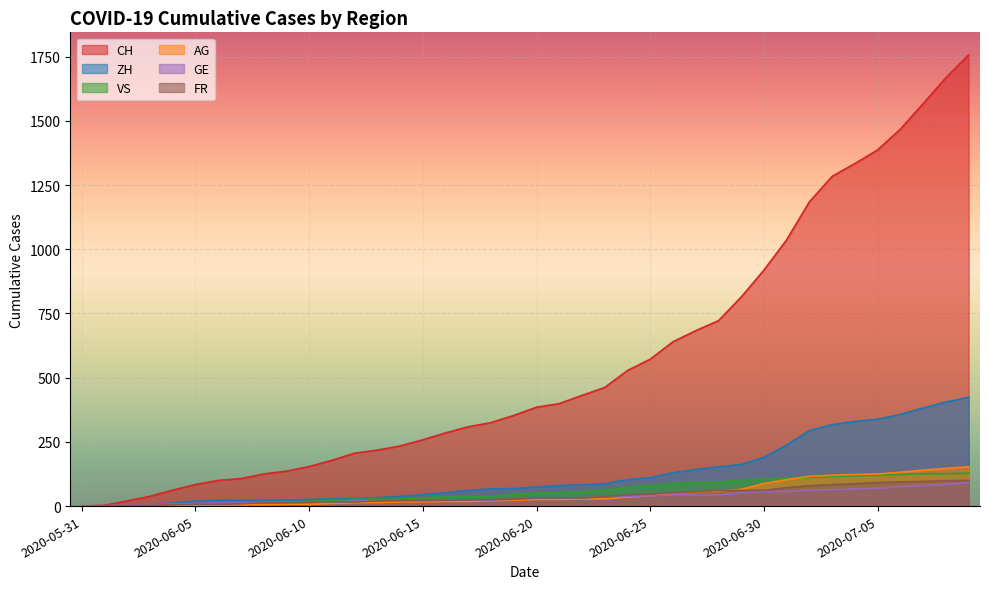

Which series has the largest range (max minus min)?

CH